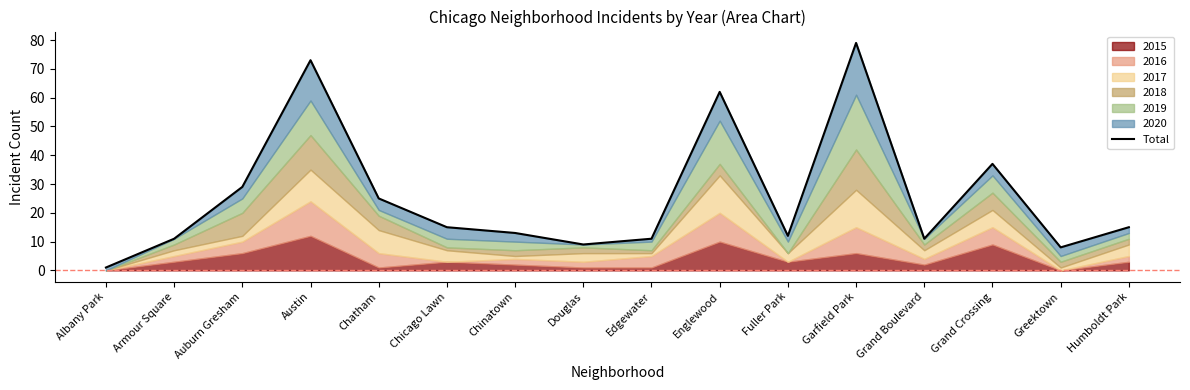

Where is the first local minimum?

Douglas